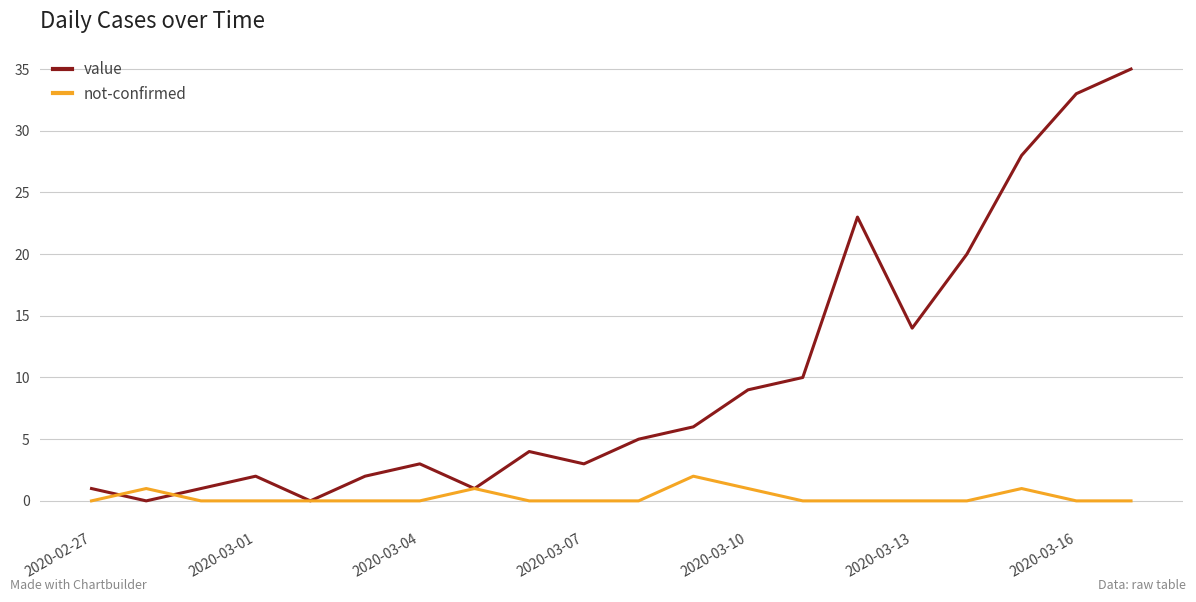

Which series has the widest spread of values?

value